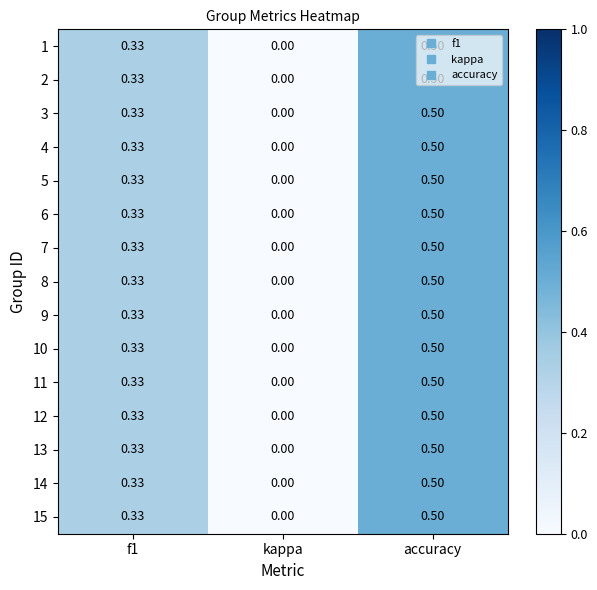

At which category is the sum across all series the highest?

accuracy